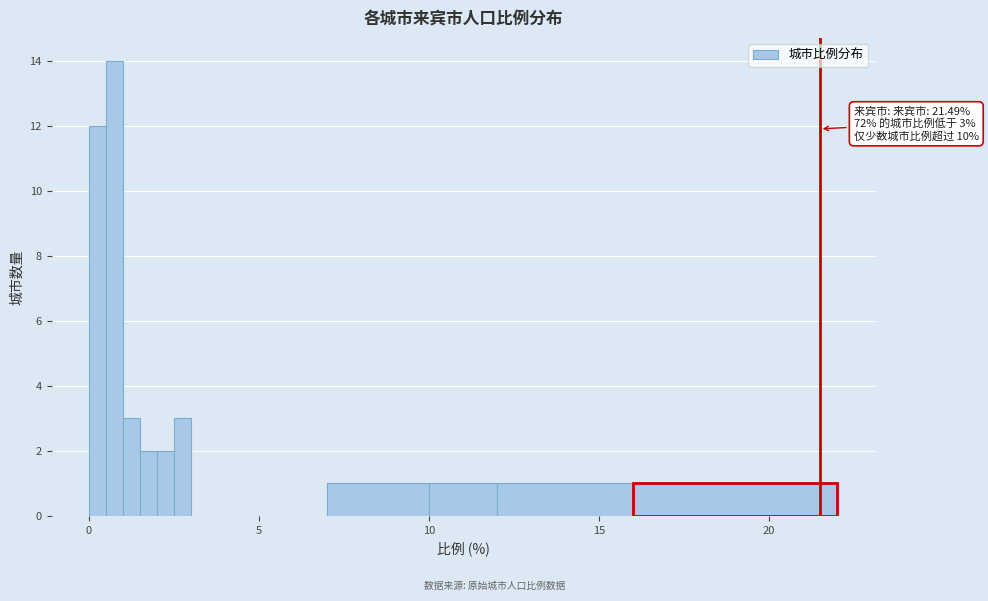

Around what value on the x-axis is the tallest bar? Give the approximate position of its centre, as read against the axis.

1.0